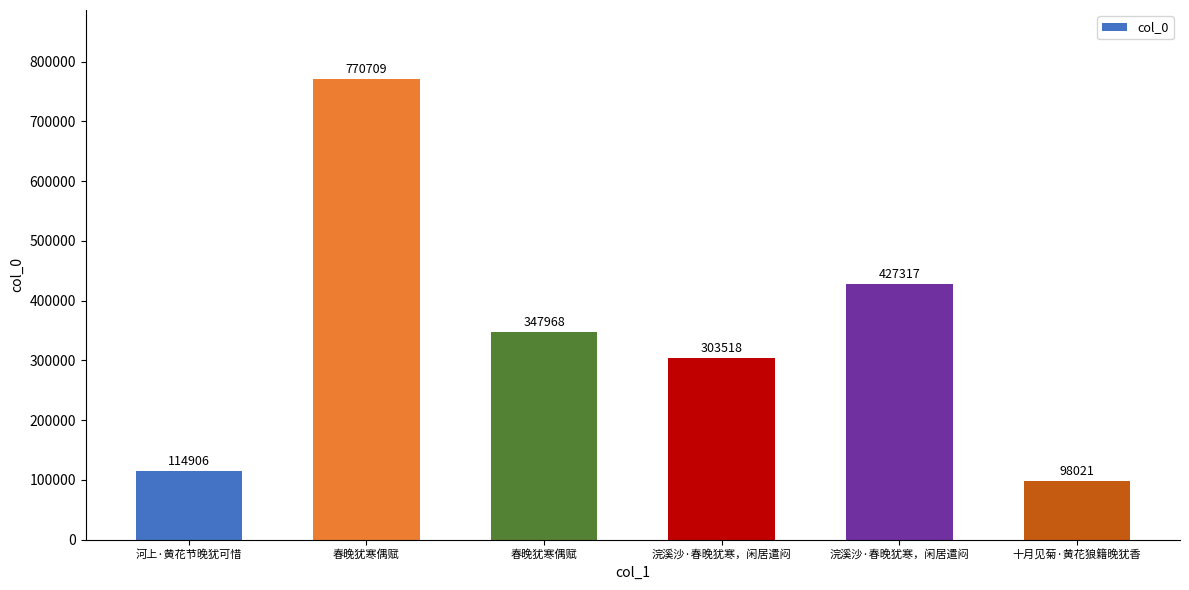

How many distinct data groups are displayed?

1